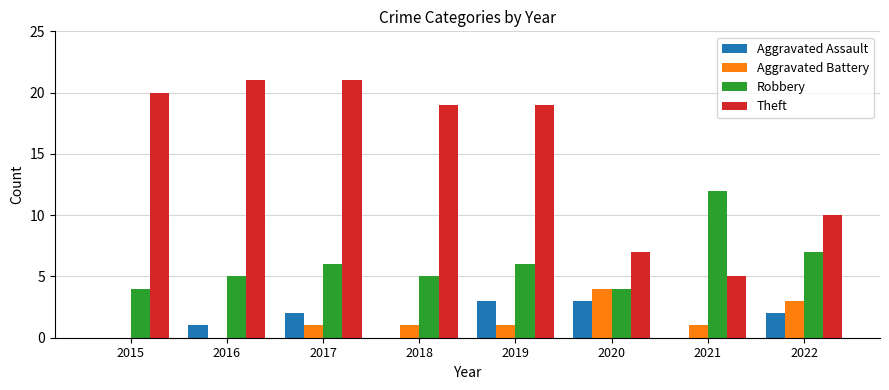

At which label does Theft first exceed 19?

2015